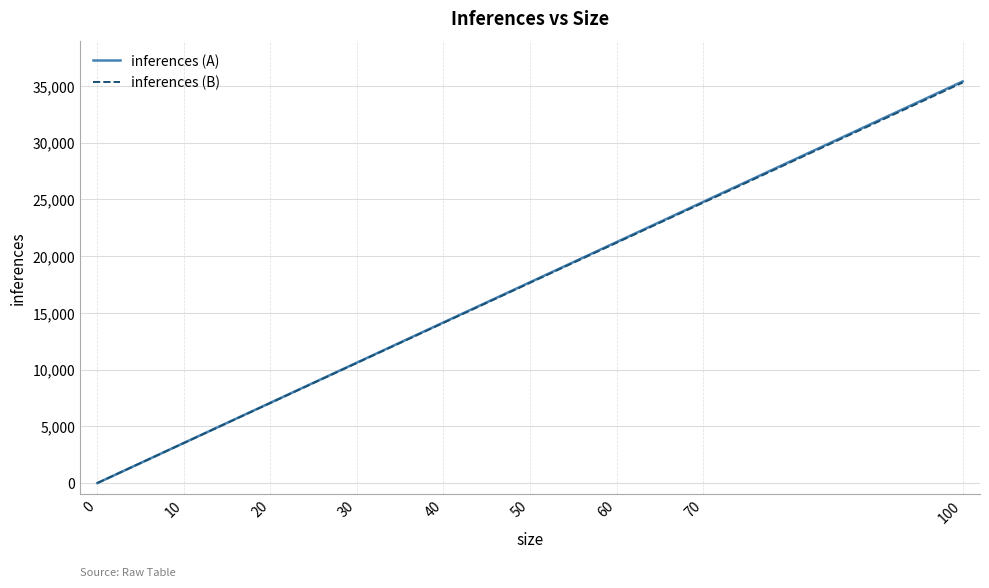

Is the value of inferences (B) at 0 greater than the value of inferences (A) at 50?

No